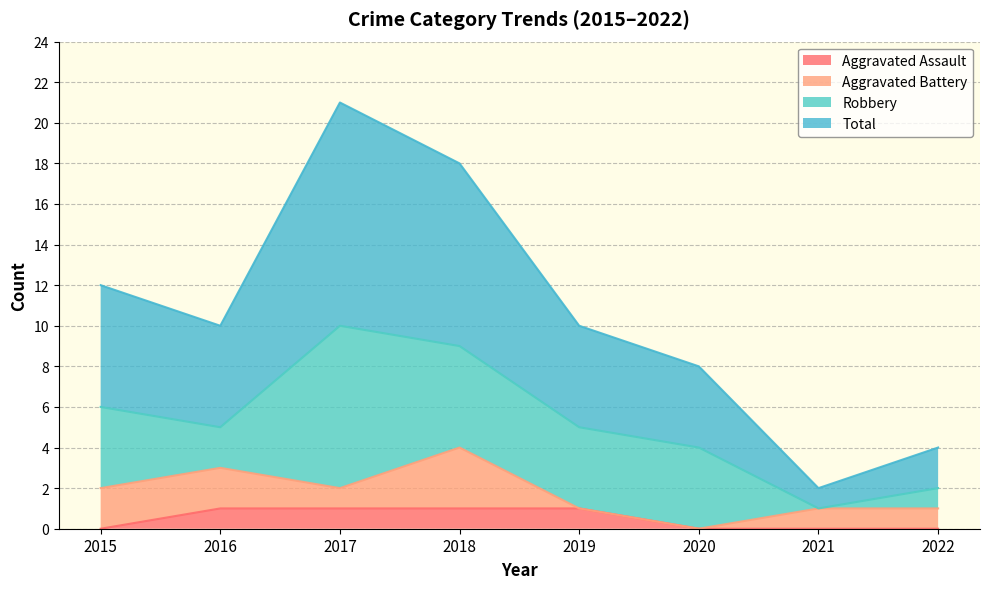

True or false: Total and Aggravated Assault cross at least once.

False